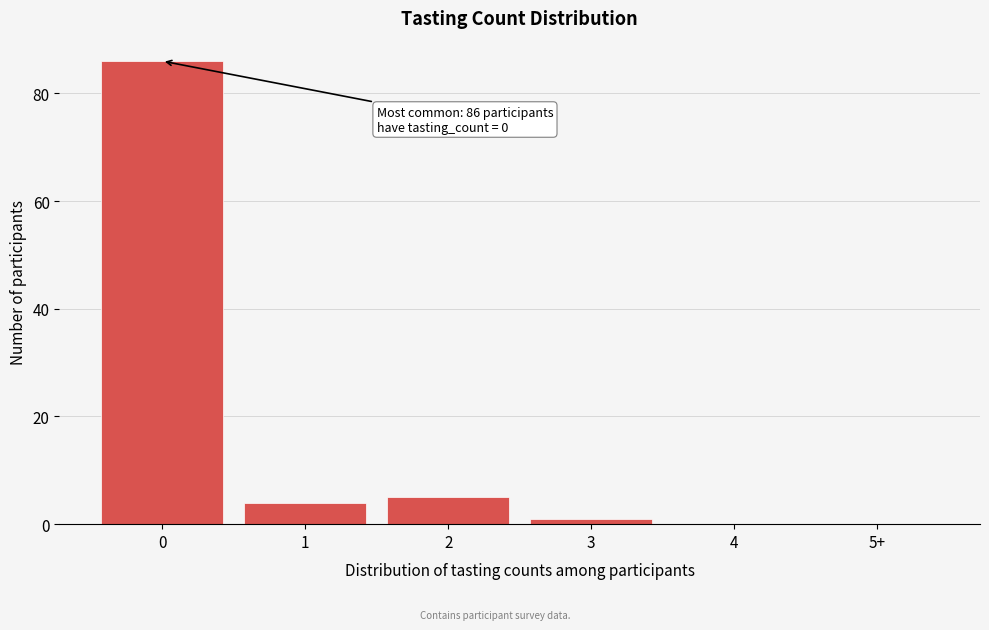

Reading left to right, what are all the values shown in this chart?

0=86	1=4	2=5	3=1	4=0	5+=0